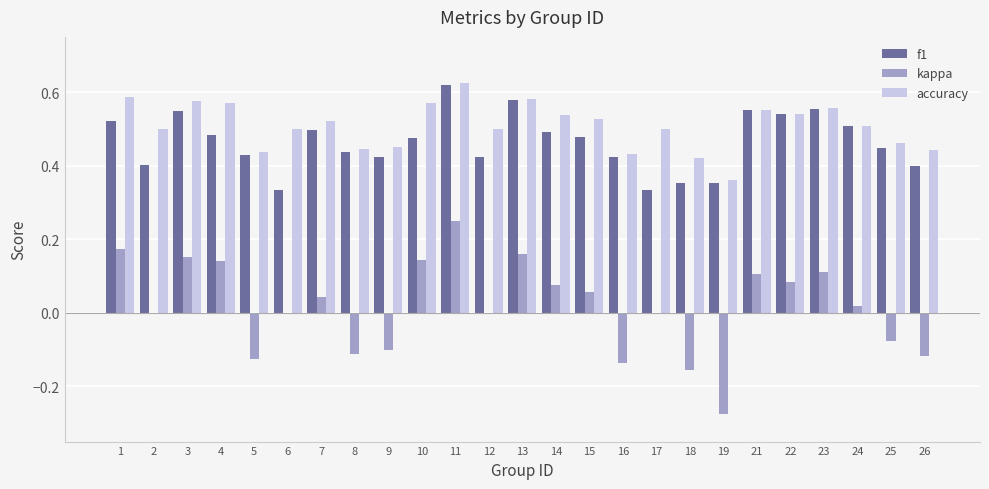

At which category does the chart reach its peak across all series?

11